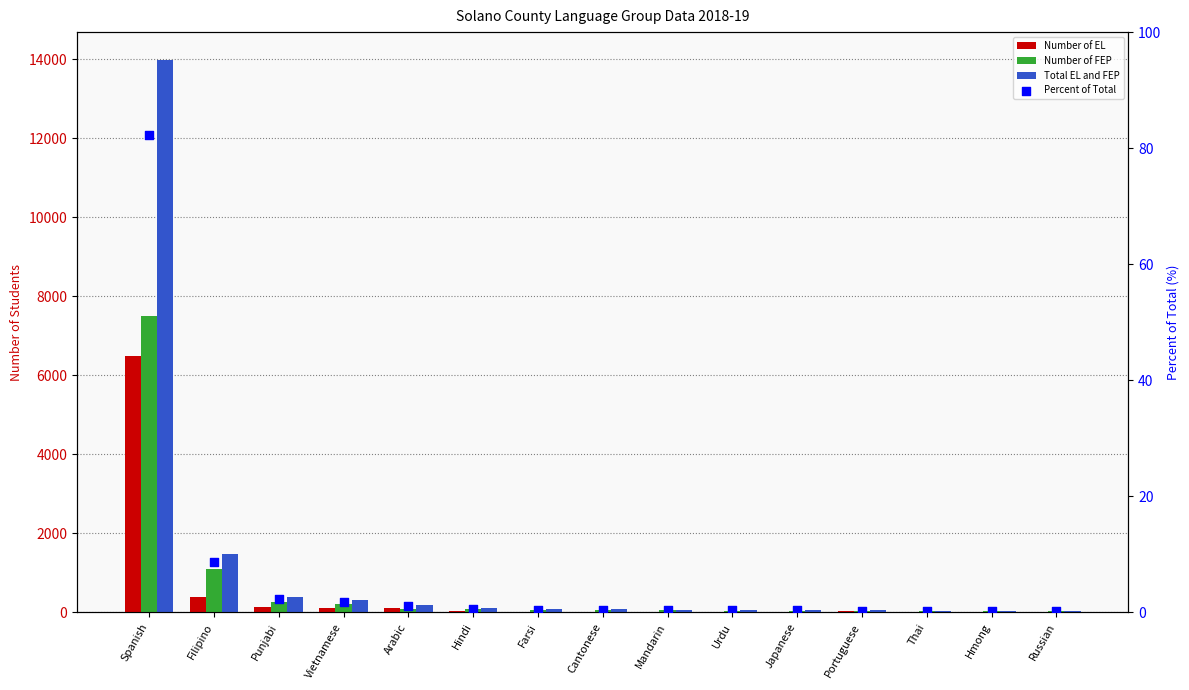

What is the total value across all series at Punjabi?

784.3